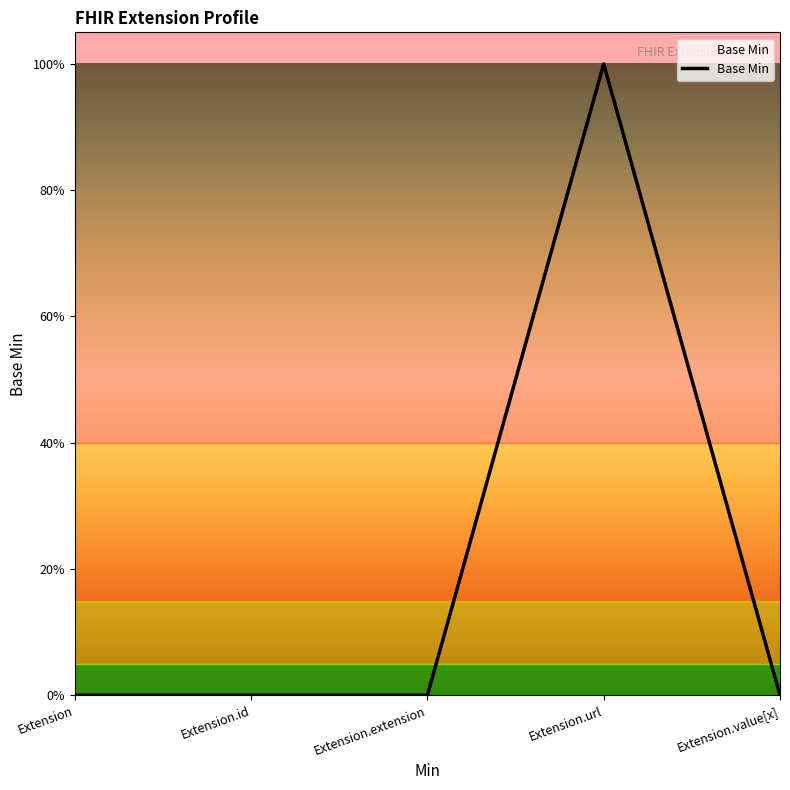

The value at Extension.url is 0. True or false?

False